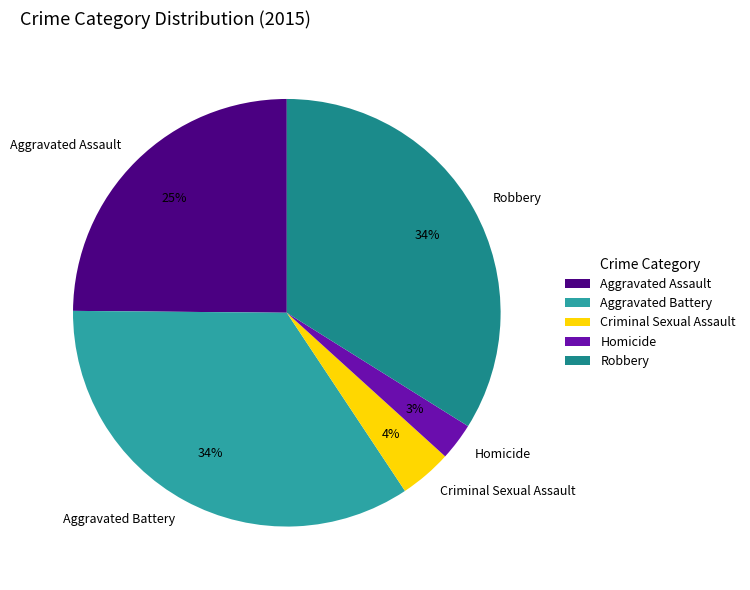

Is Homicide the majority of the pie?

No